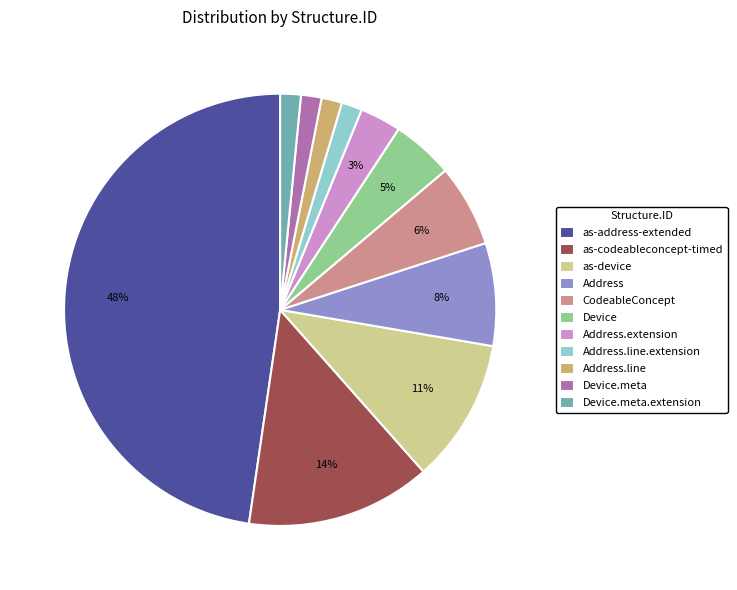

How many segments does this pie chart have?

11